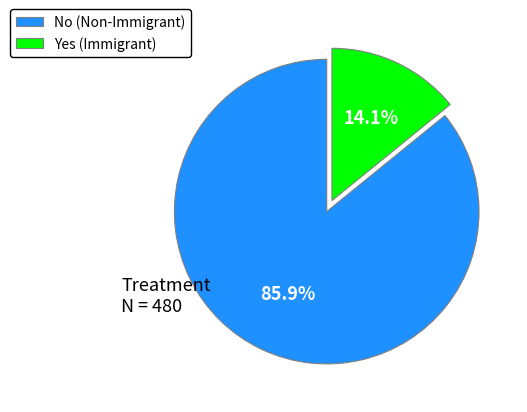

Which slice represents more than half of the pie?

No